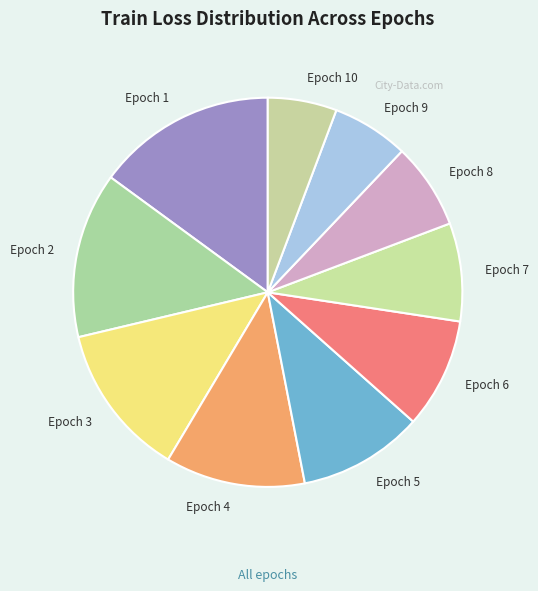

Count the number of slices in the pie.

10